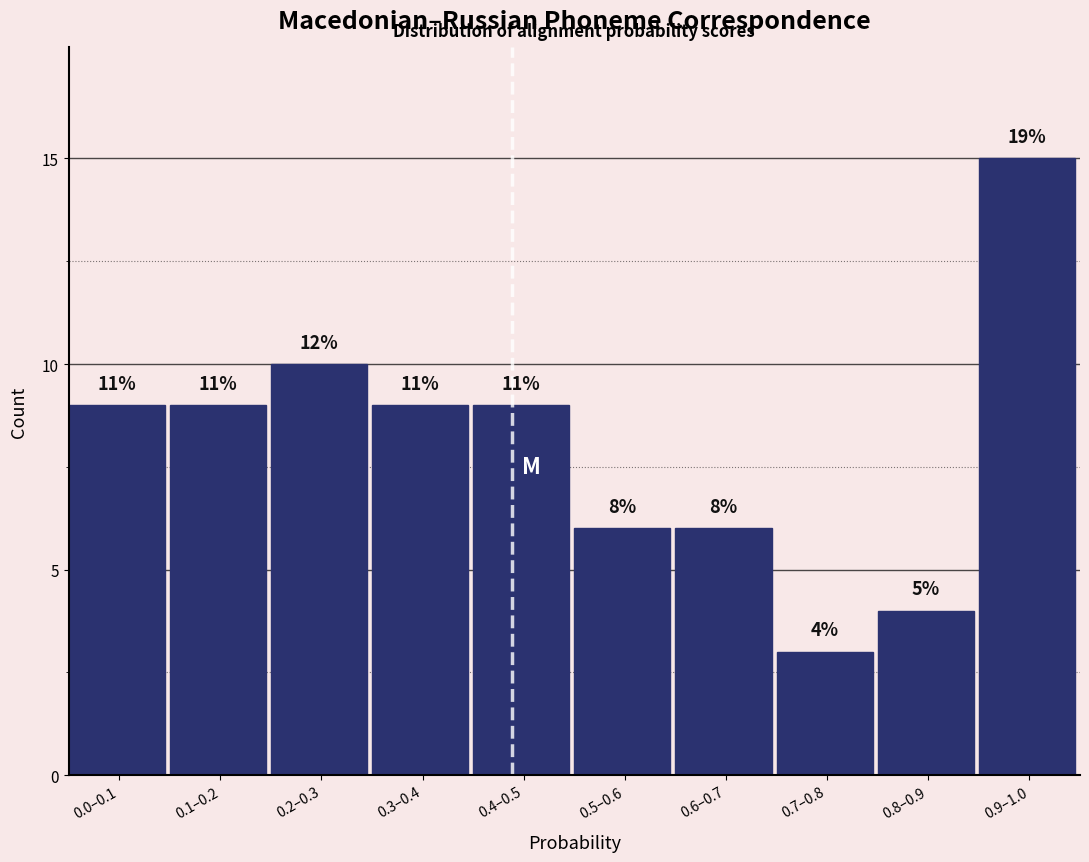

Does the chart contain any negative values?

No